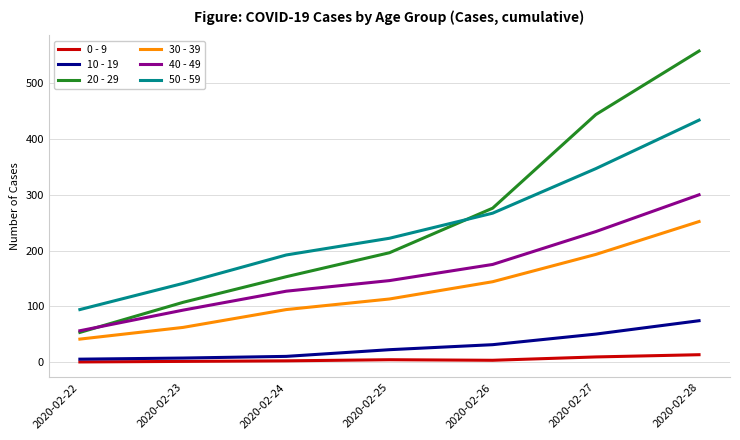

True or false: 40 - 49 has a value of 56 at 2020-02-22.

True